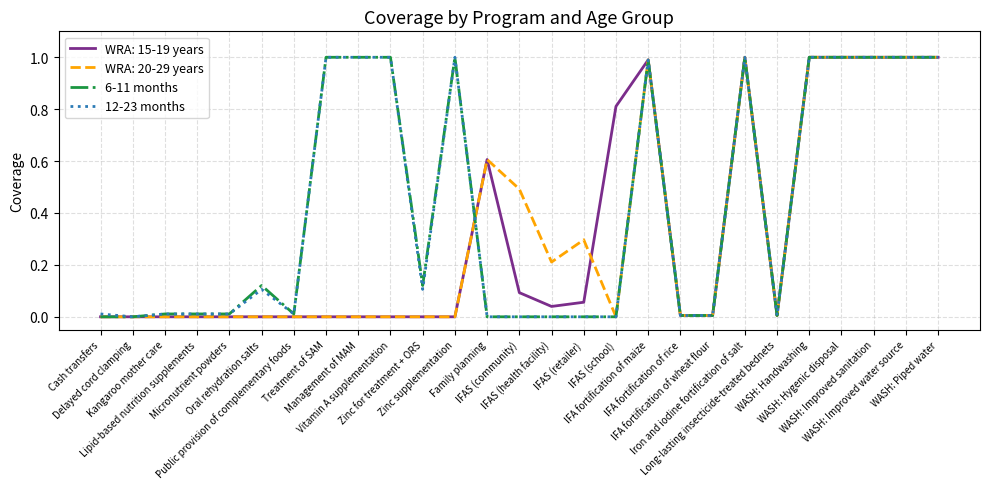

What is the maximum value for WRA: 20-29 years?

1.0